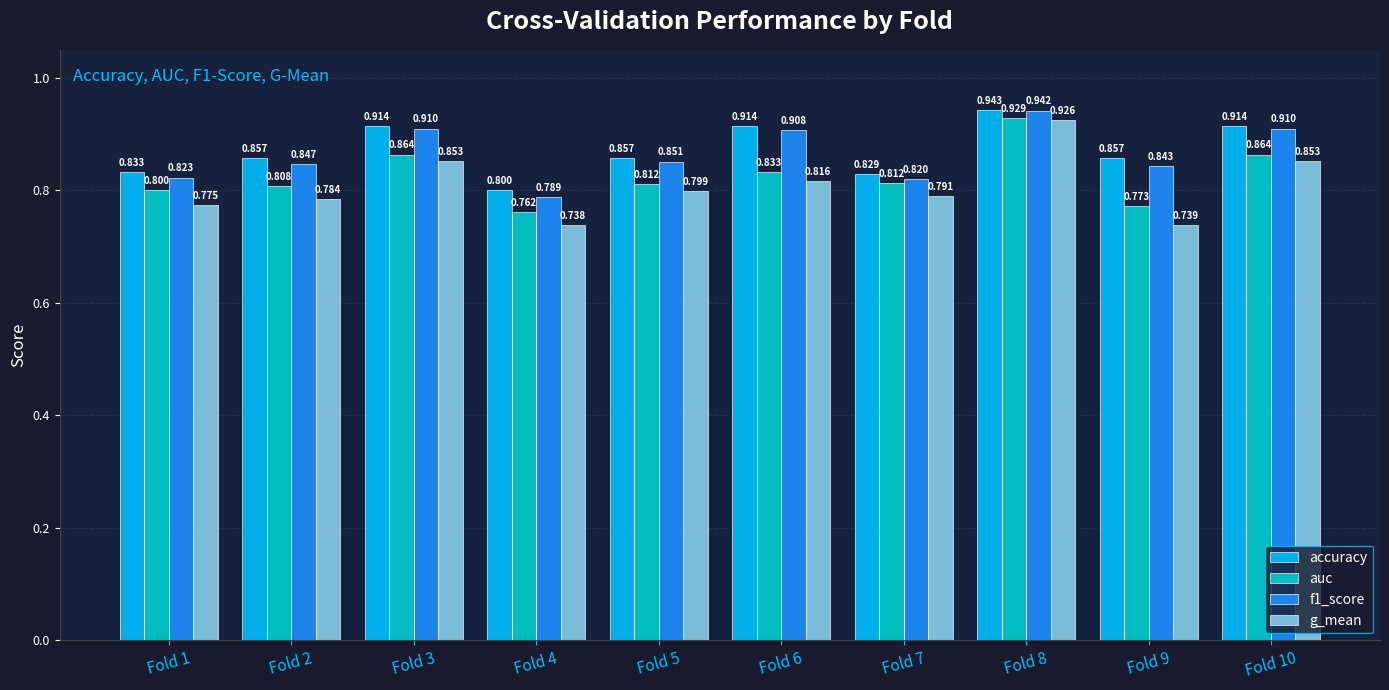

Which series has the largest total across all categories?

accuracy